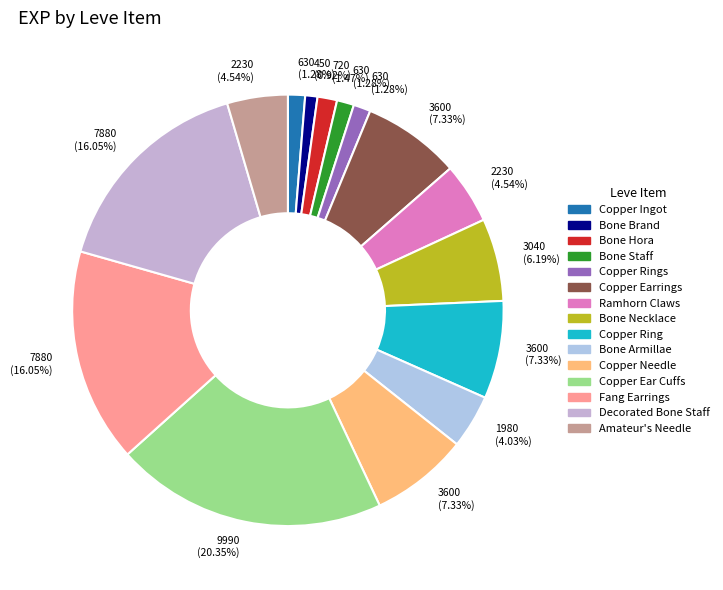

Rank the categories by value from highest to lowest.

Copper Ear Cuffs, Fang Earrings, Decorated Bone Staff, Copper Earrings, Copper Ring, Copper Needle, Bone Necklace, Ramhorn Claws, Amateur's Needle, Bone Armillae, Bone Hora, Copper Ingot, Bone Staff, Copper Rings, Bone Brand